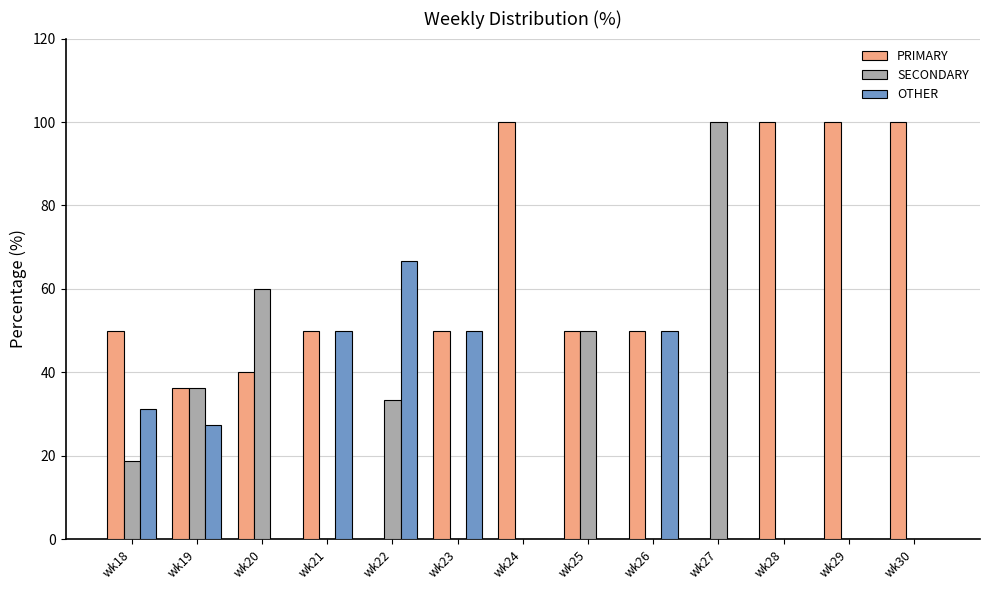

At which label is OTHER closest to 33?

wk18